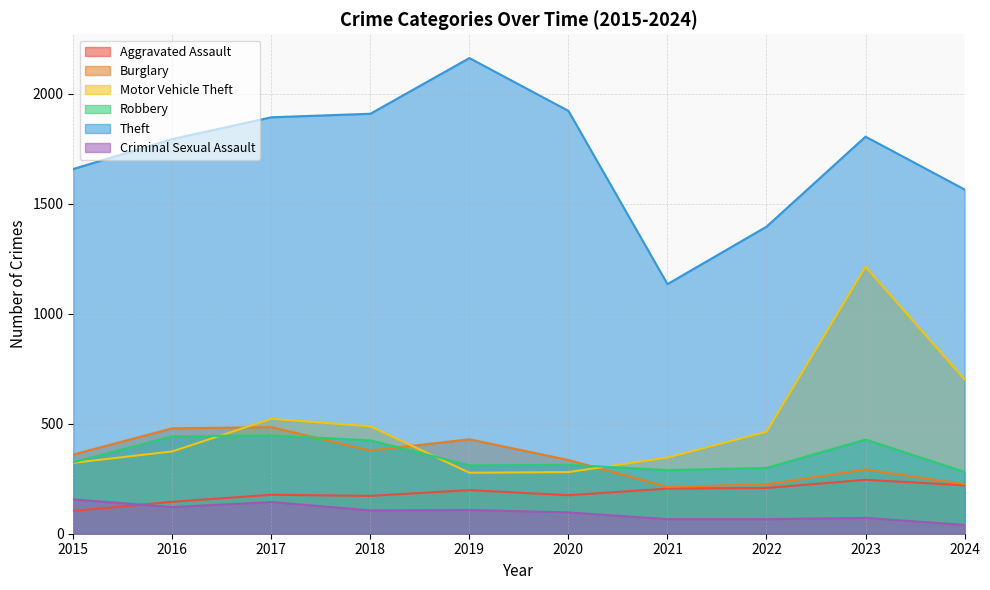

What are all the series names shown in the legend?

Aggravated Assault, Burglary, Motor Vehicle Theft, Robbery, Theft, Criminal Sexual Assault